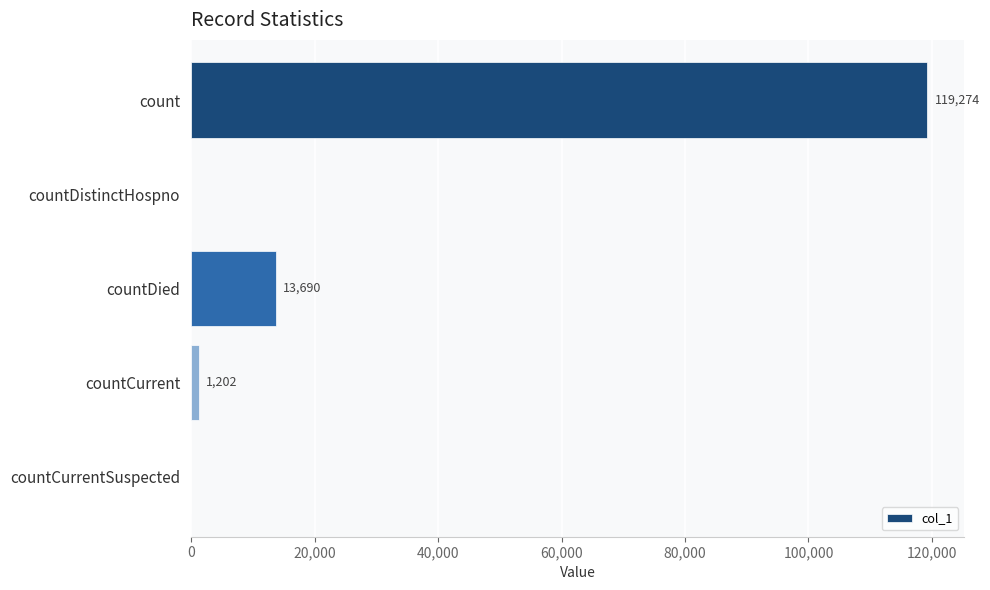

What is the maximum value shown in the chart?

119274